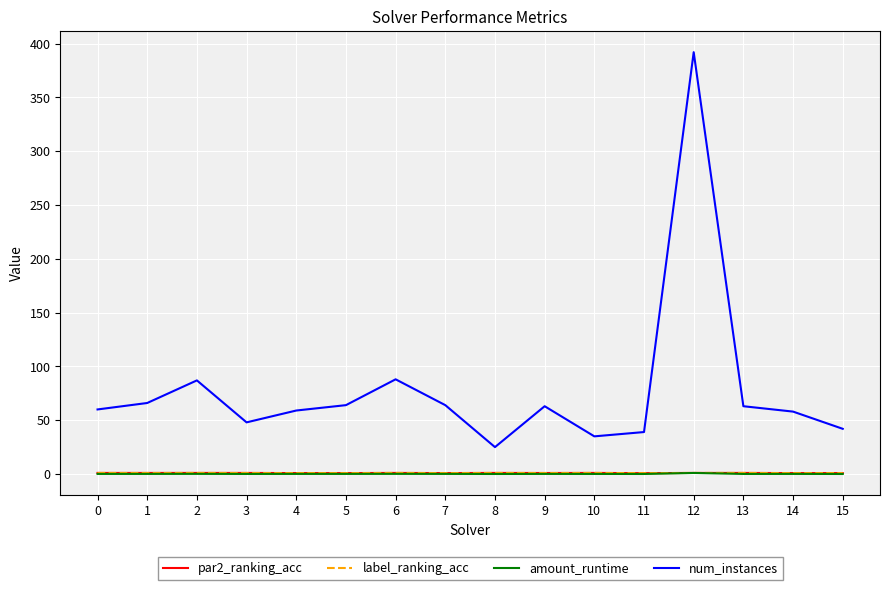

Which label corresponds to the largest value in the chart?

12